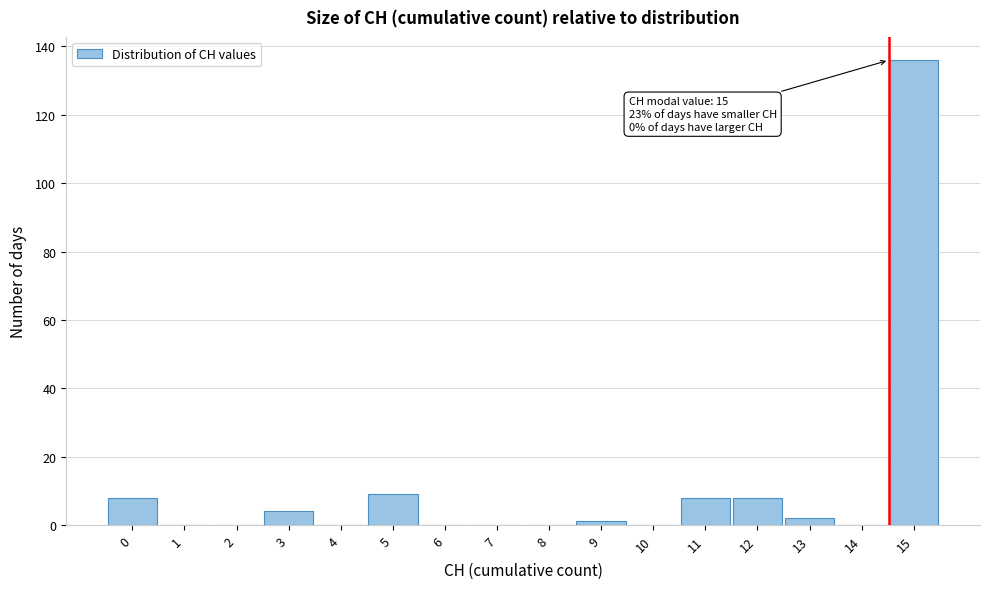

Reading left to right, extract all data points from this chart.

0=8	1=0	2=0	3=4	4=0	5=9	6=0	7=0	8=0	9=1	10=0	11=8	12=8	13=2	14=0	15=136